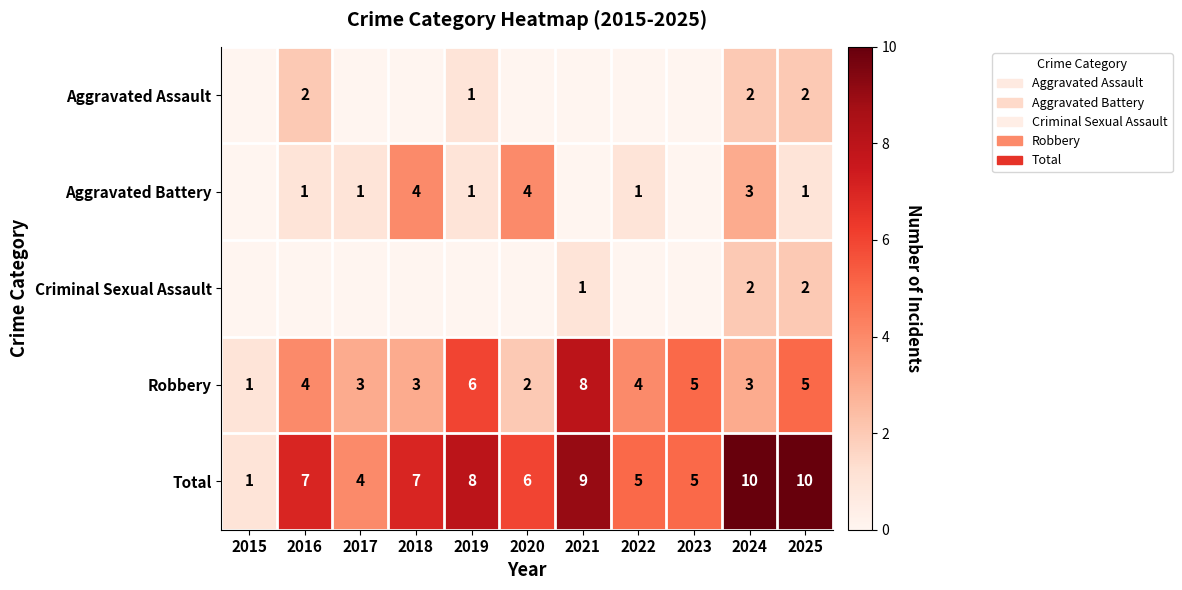

Is it true that Robbery equals 3 at 2025?

False